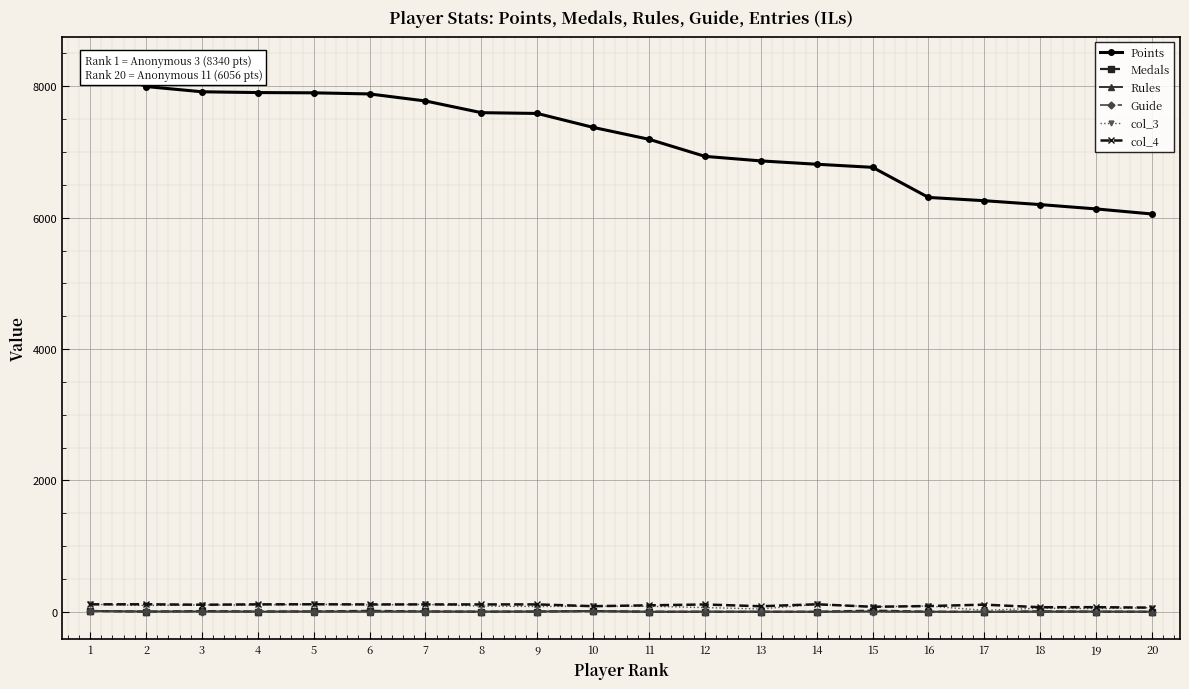

Is it true that Medals equals 2 at 13?

True